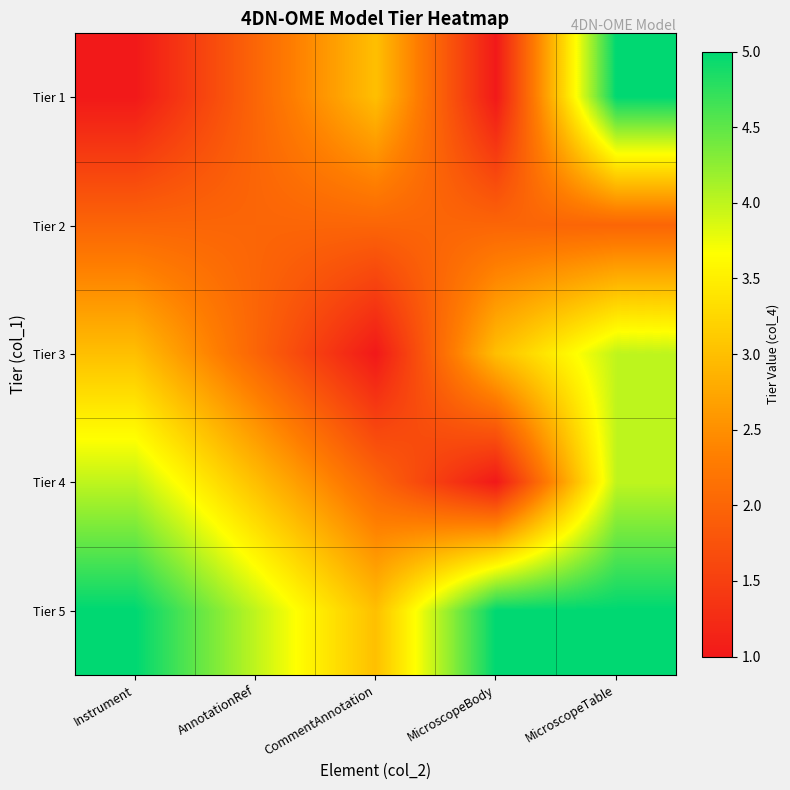

Reading right to left, extract all data points from this chart.

Tier 1: MicroscopeTable=5	MicroscopeBody=1	CommentAnnotation=3	AnnotationRef=2	Instrument=1
Tier 2: MicroscopeTable=2	MicroscopeBody=2	CommentAnnotation=2	AnnotationRef=2	Instrument=2
Tier 3: MicroscopeTable=4	MicroscopeBody=3	CommentAnnotation=1	AnnotationRef=2	Instrument=3
Tier 4: MicroscopeTable=4	MicroscopeBody=1	CommentAnnotation=2	AnnotationRef=3	Instrument=4
Tier 5: MicroscopeTable=5	MicroscopeBody=5	CommentAnnotation=3	AnnotationRef=4	Instrument=5